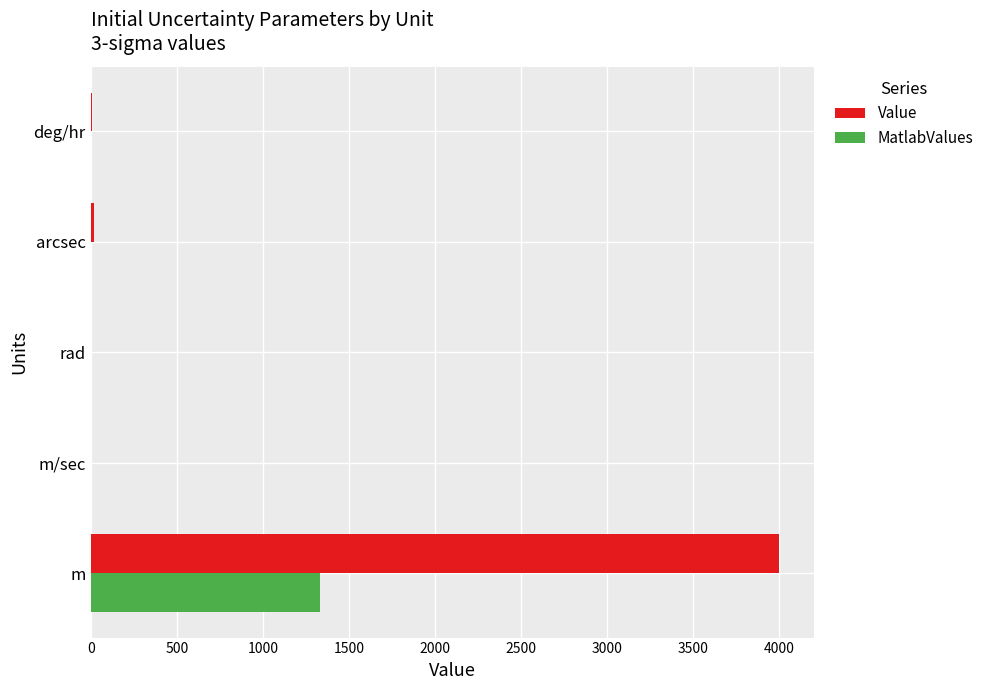

Is it true that Value equals 4000.0 at m?

True